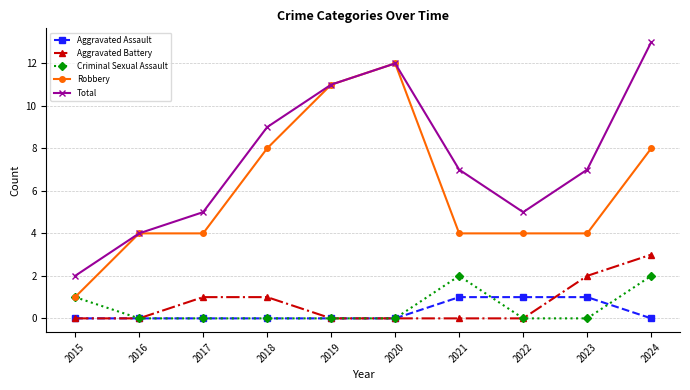

How many interior local peaks does the Total series have?

1